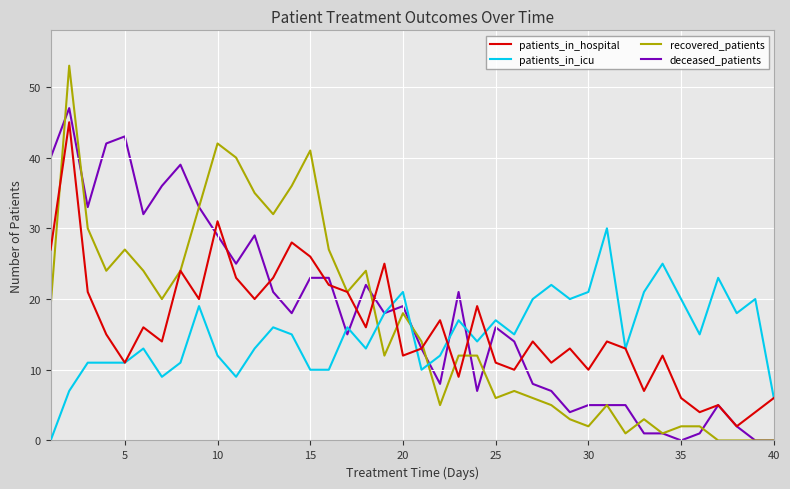

After their last crossing, which series has the higher values: patients_in_icu or recovered_patients?

patients_in_icu